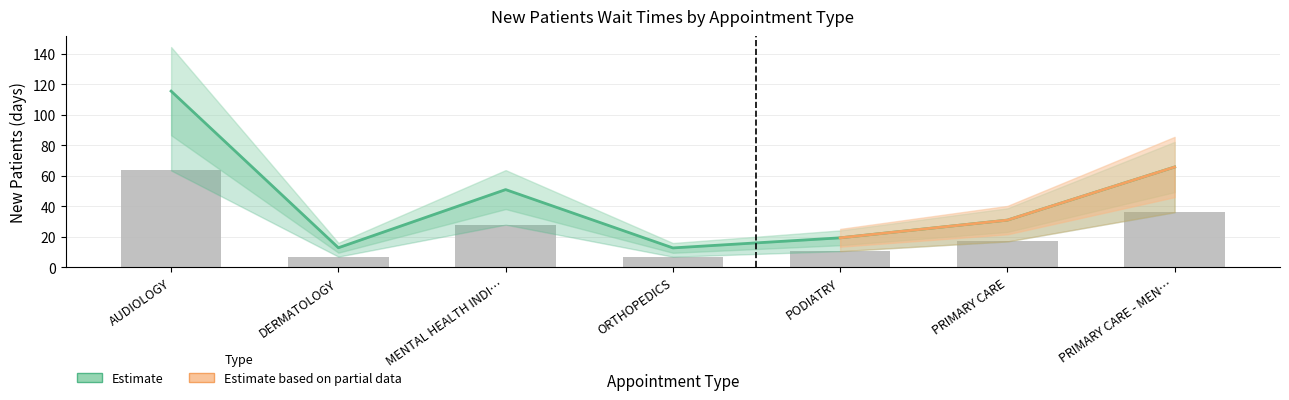

What is the difference between the maximum and minimum values?

56.5